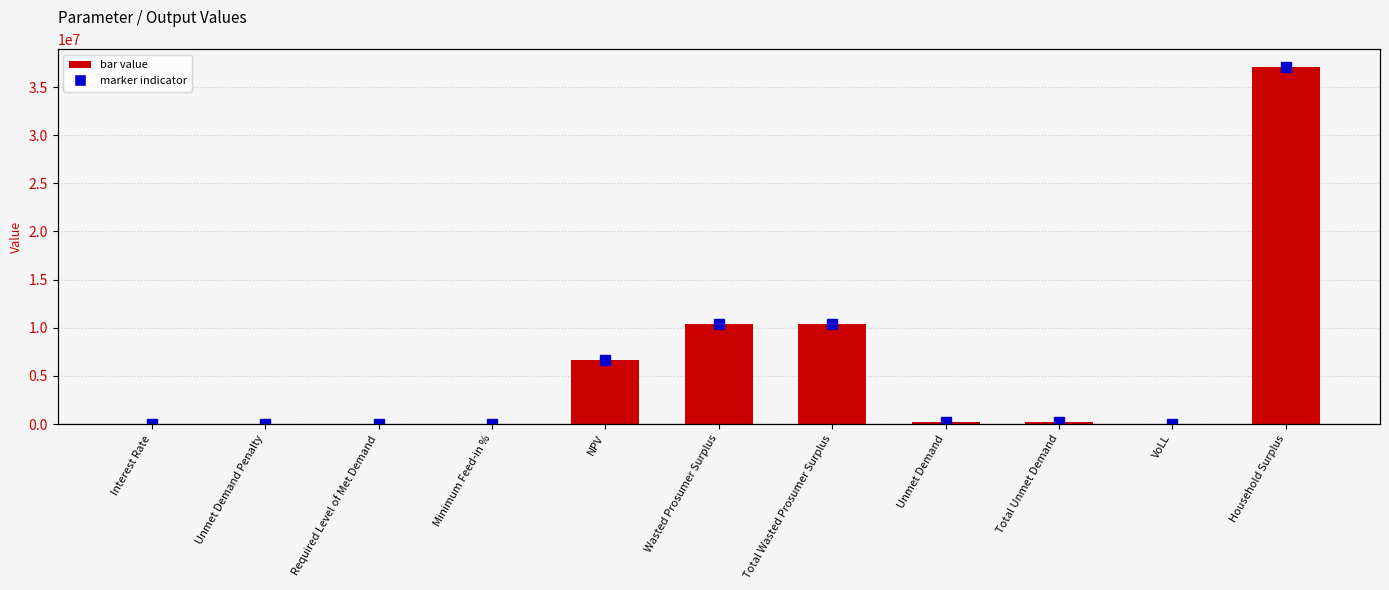

Where is the data nearest to the value 18538514?

Wasted Prosumer Surplus